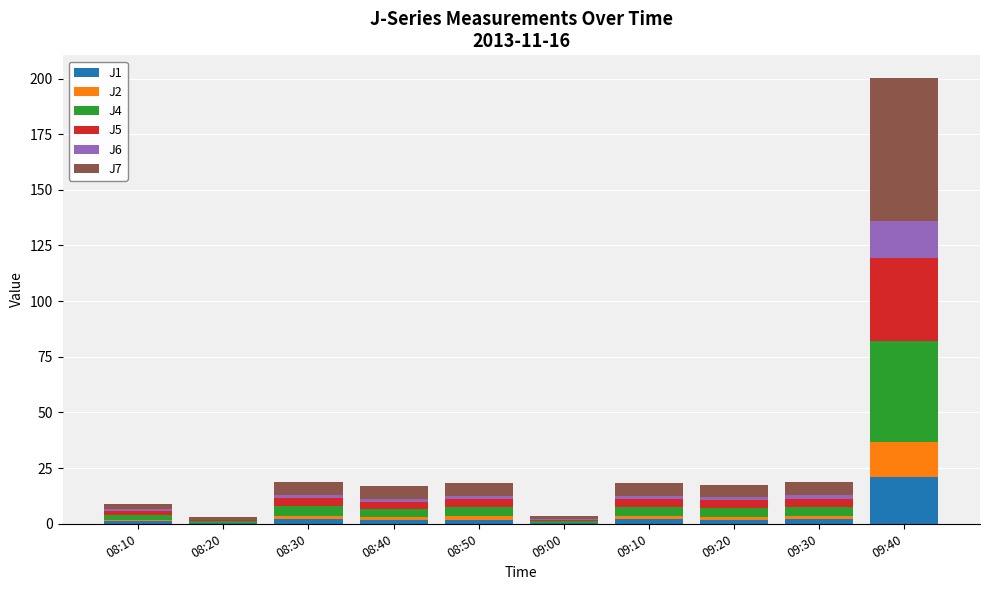

The value of J1 at 09:40 is 20.9. True or false?

True